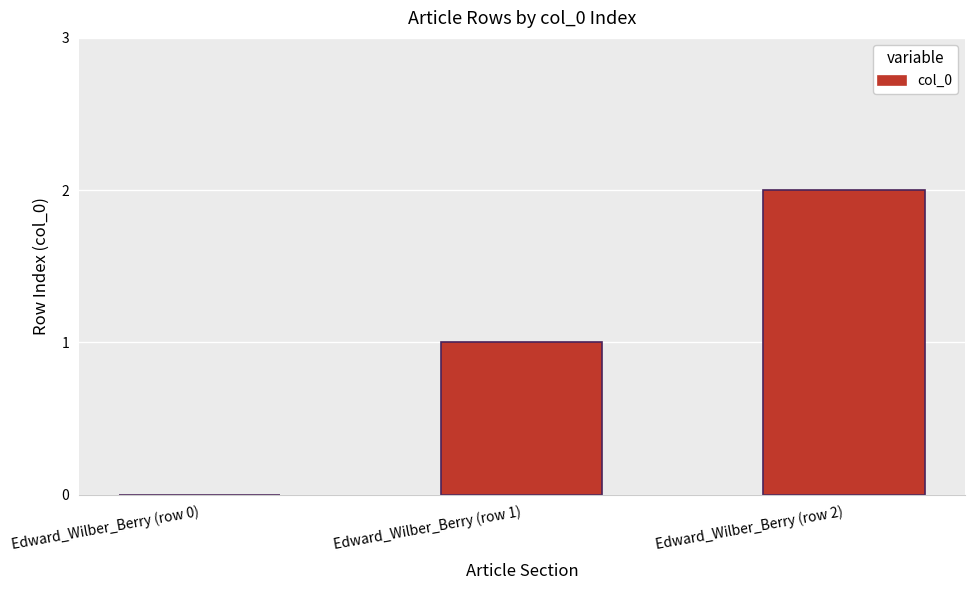

How many distinct data groups are displayed?

1